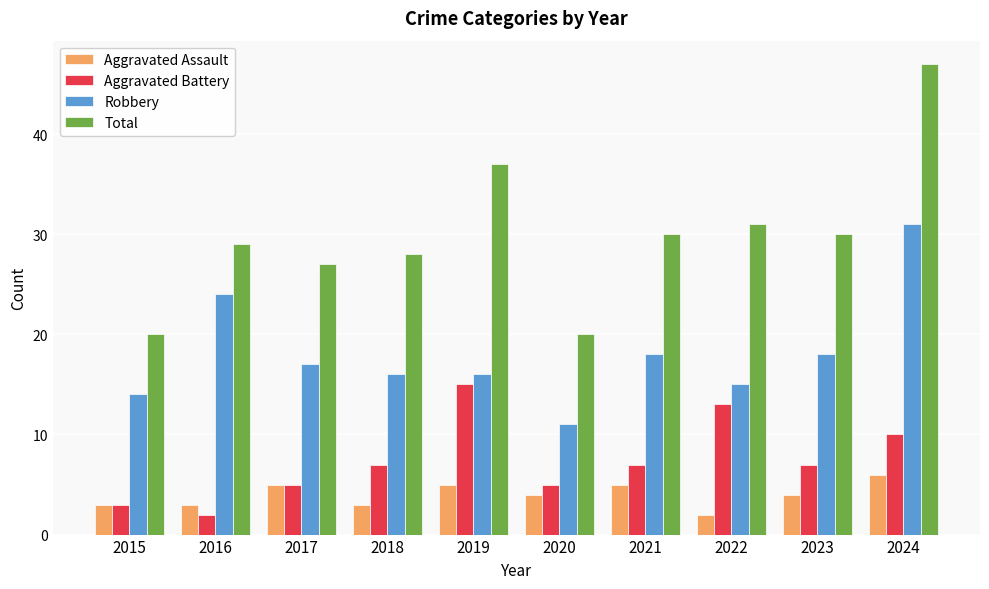

What is the approximate value of Aggravated Assault at 2024?

6